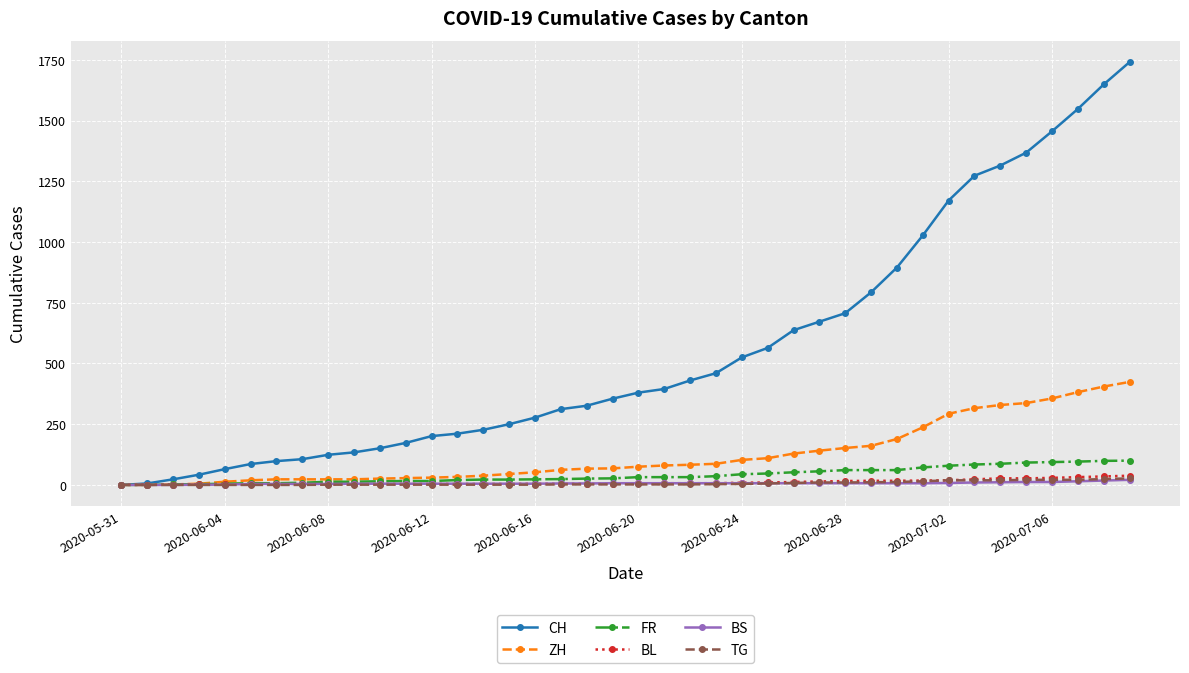

What is the average value of the FR series?

40